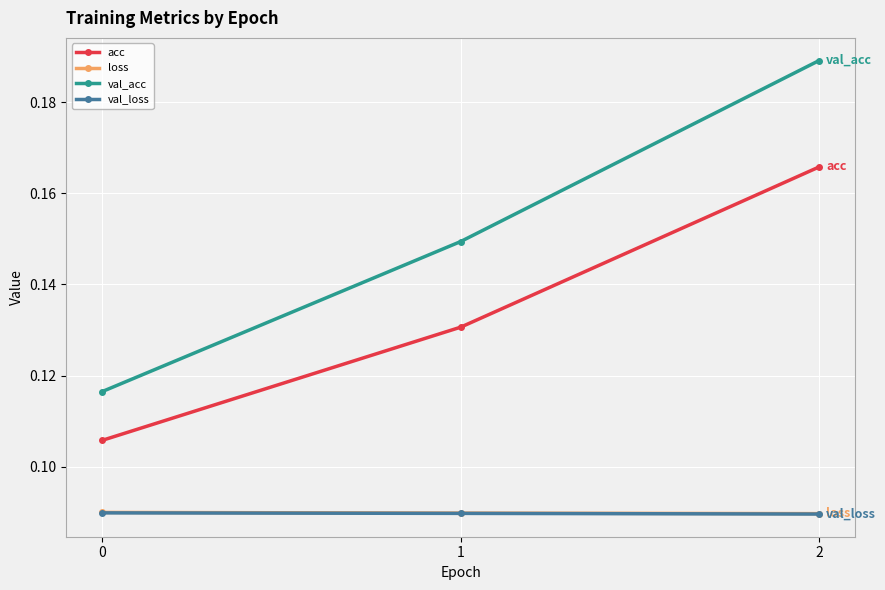

Count the acc values in the range 0 to 1.

3